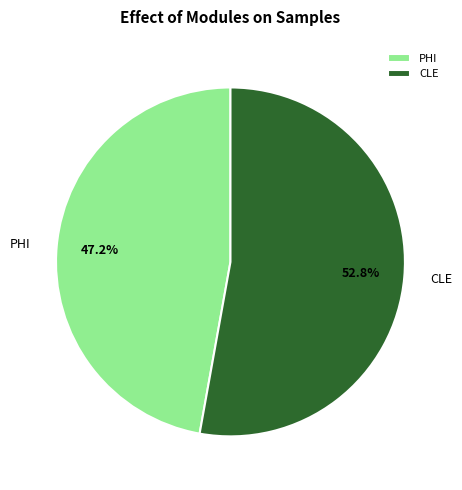

Rank the categories by value from highest to lowest.

CLE, PHI